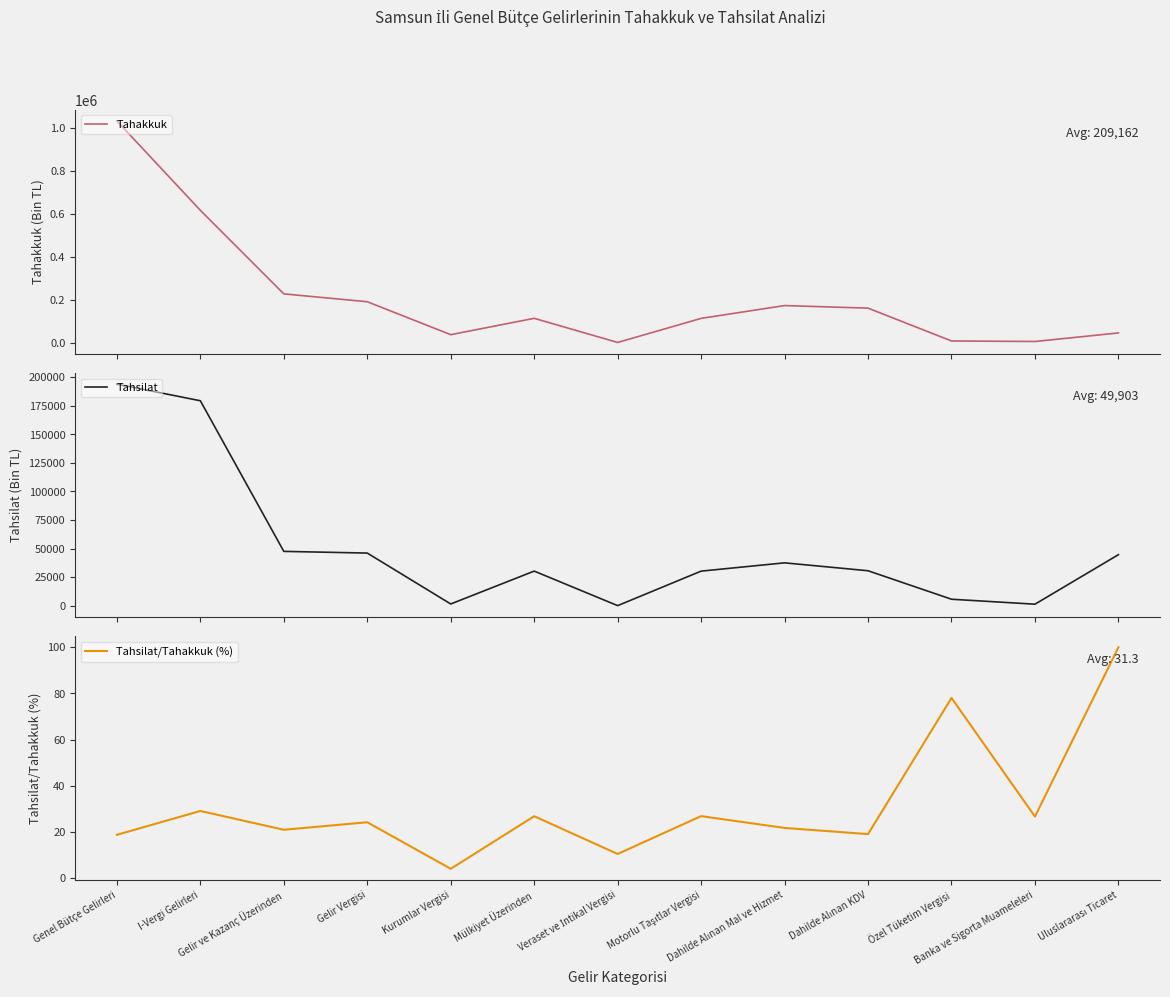

At which label does Tahakkuk reach its peak?

Genel Bütçe Gelirleri